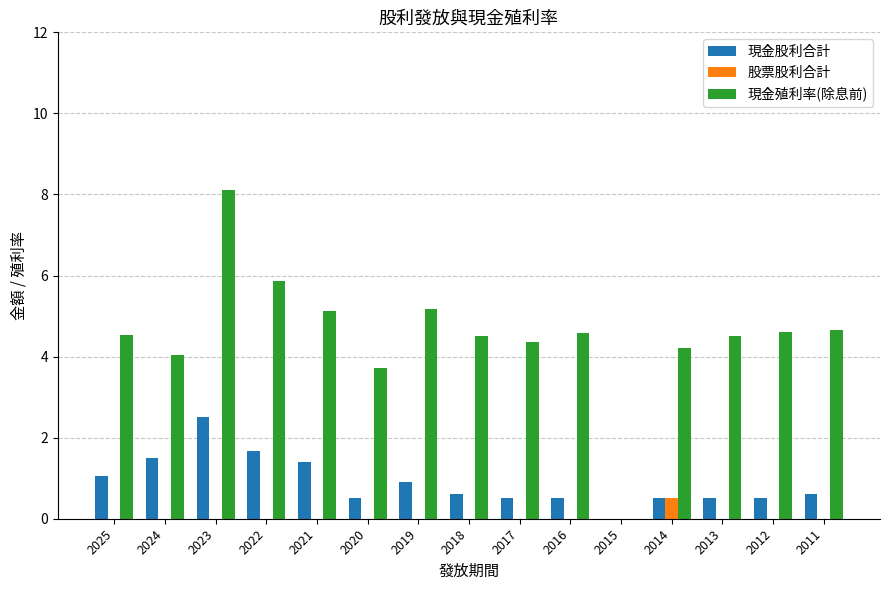

Which series has the largest total across all categories?

現金殖利率(除息前)